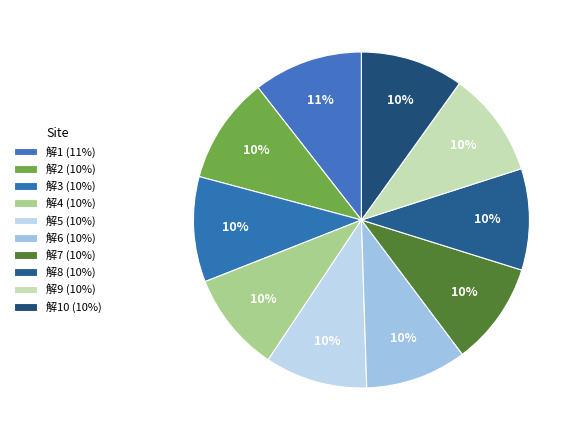

Which slice is the largest?

解1